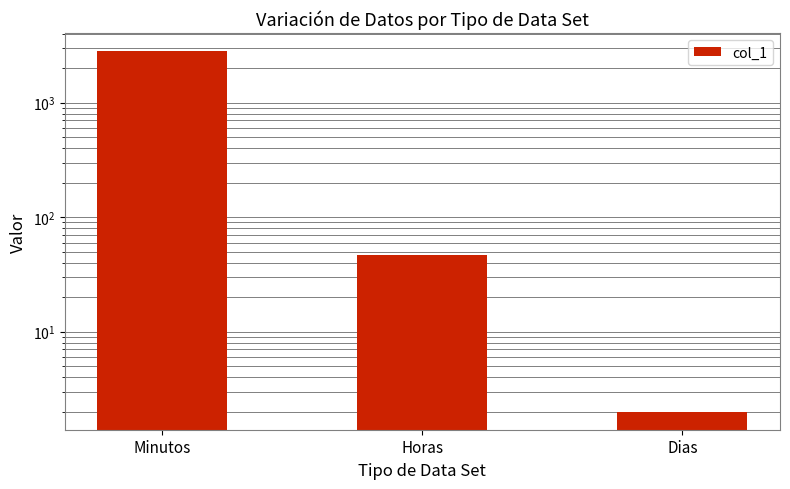

The chart shows a value of 2.0 at Dias. True or false?

True